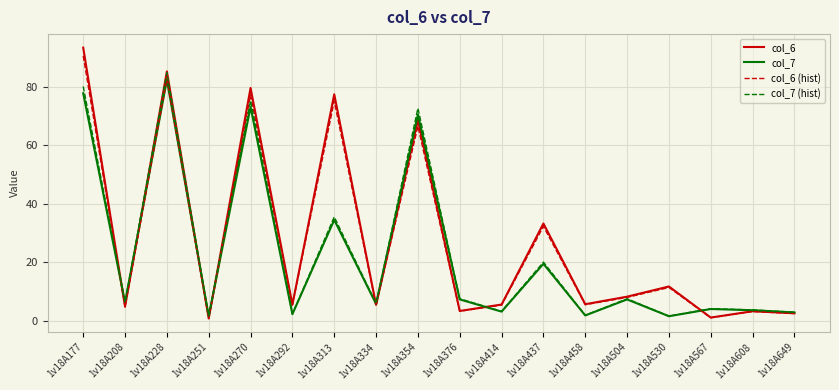

What are all the series names shown in the legend?

col_6, col_7, col_6 (hist), col_7 (hist)